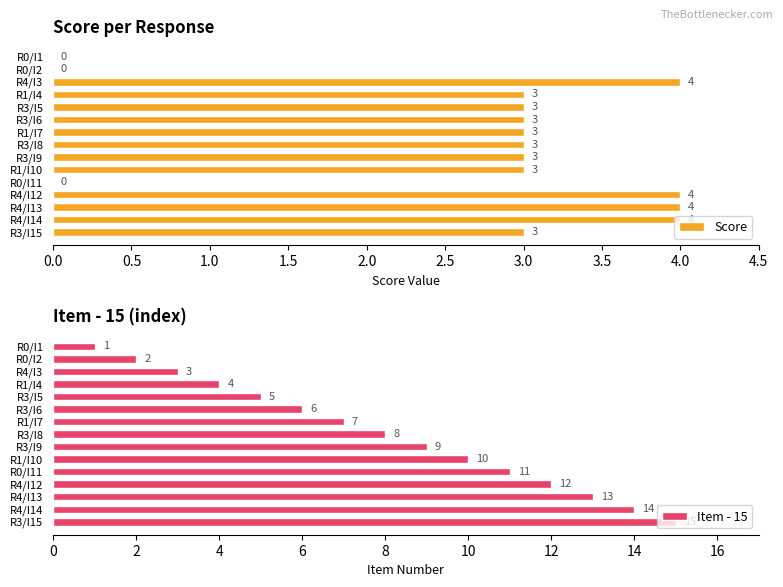

Does the chart contain stacked bars?

No